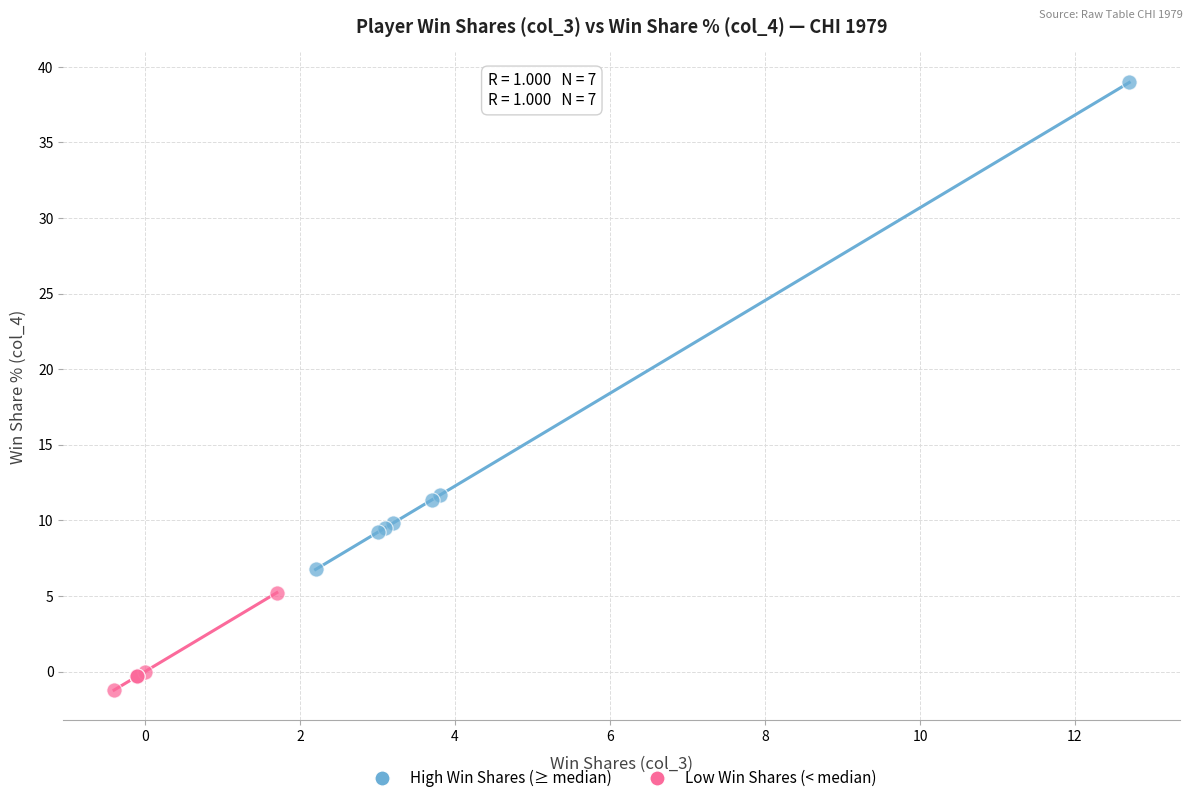

Which series reaches the minimum Y coordinate?

Low Win Shares (< median)